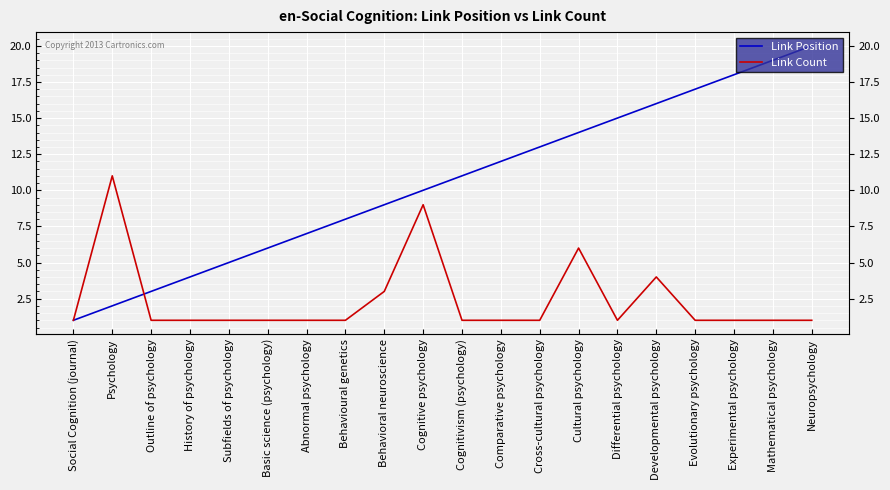

Between which two adjacent categories do Link Count and Link Position first intersect?

Psychology and Outline of psychology